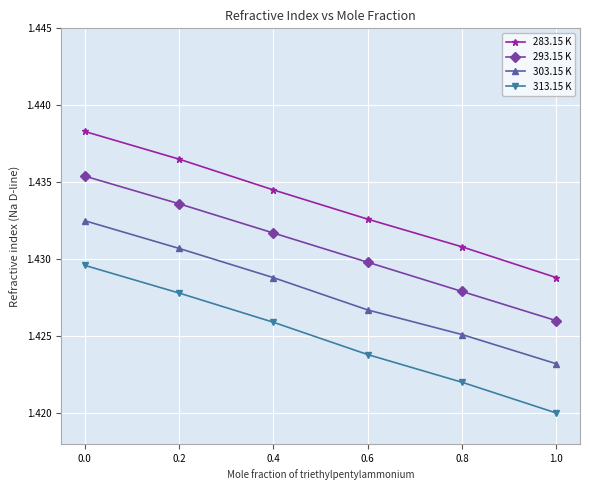

Which series has the widest spread of values?

313.15 K